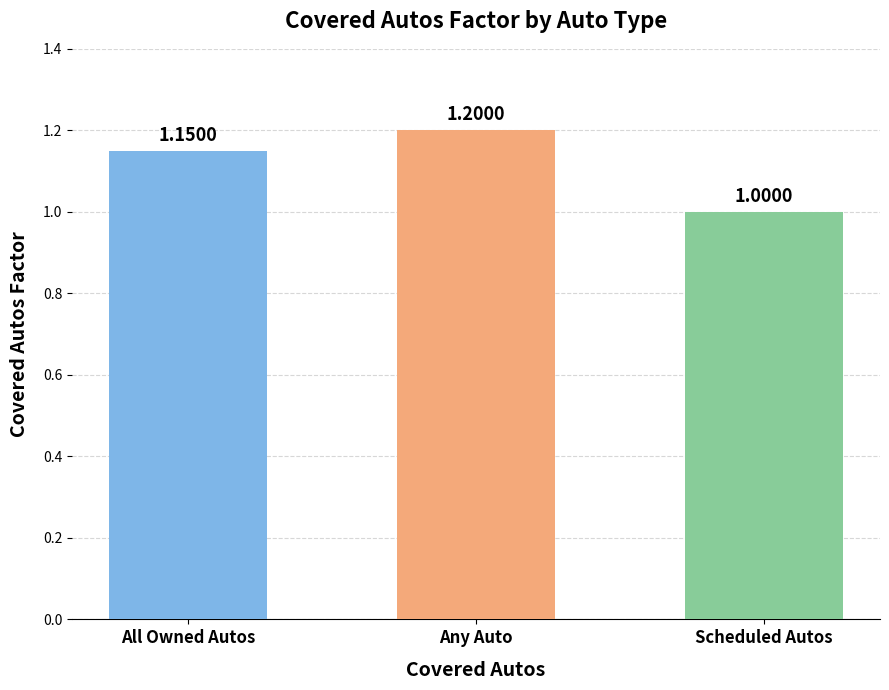

True or false: the data shows 0.5 at All Owned Autos.

False